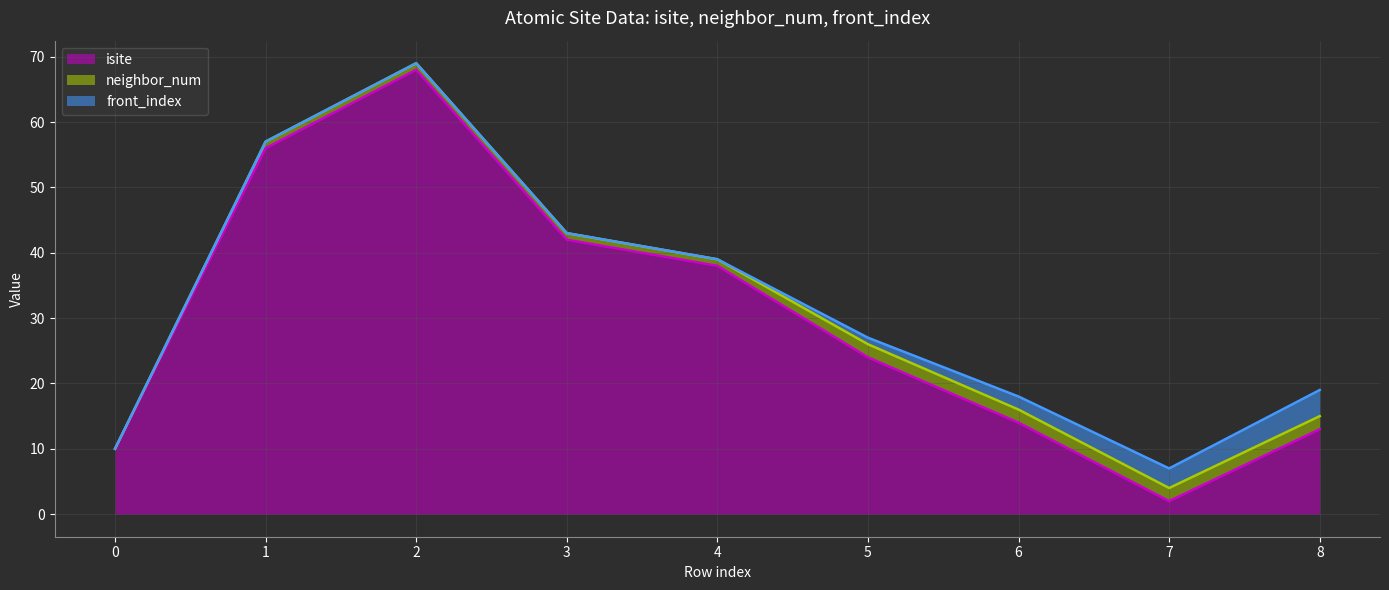

At how many categories does at least one series exceed 51?

2